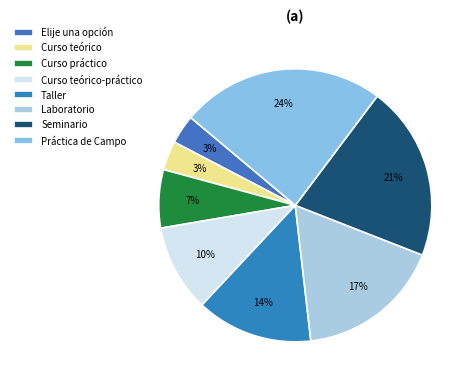

Do Seminario and Laboratorio together represent more than half of the pie?

No